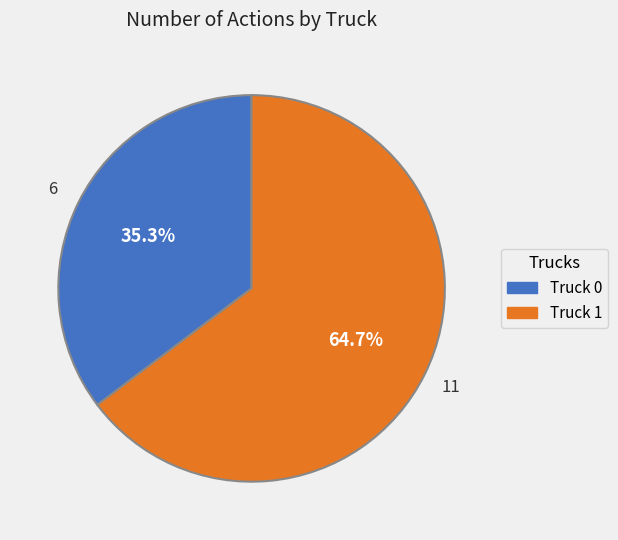

How many slices are in this pie chart?

2